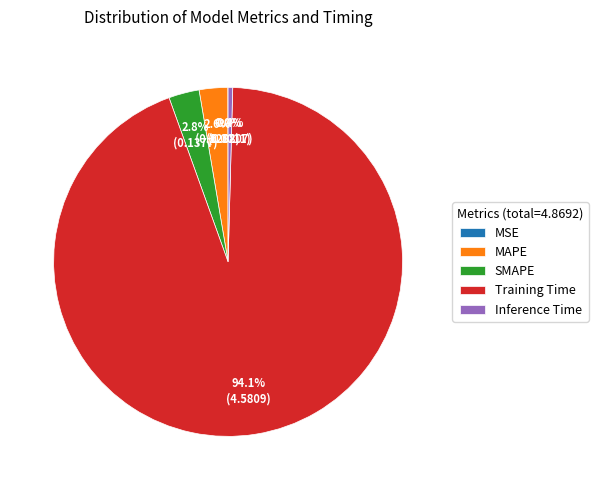

Is there any slice that represents more than half of the pie?

Yes